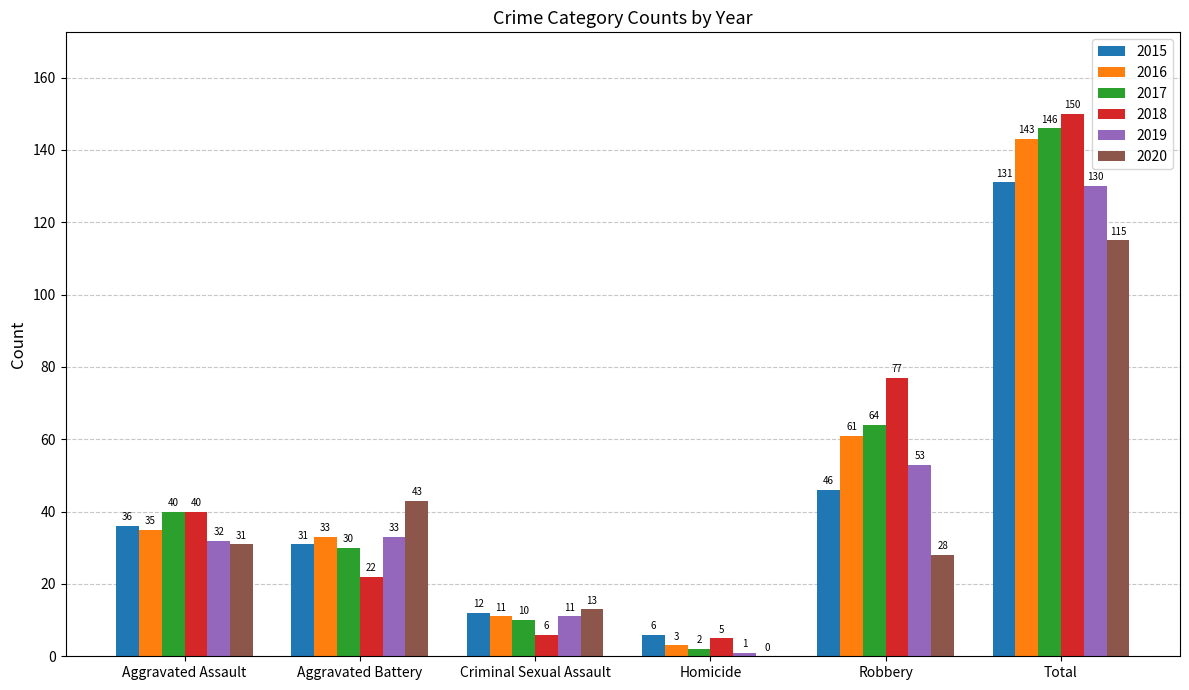

Where is 2017 nearest to the value 74?

Robbery